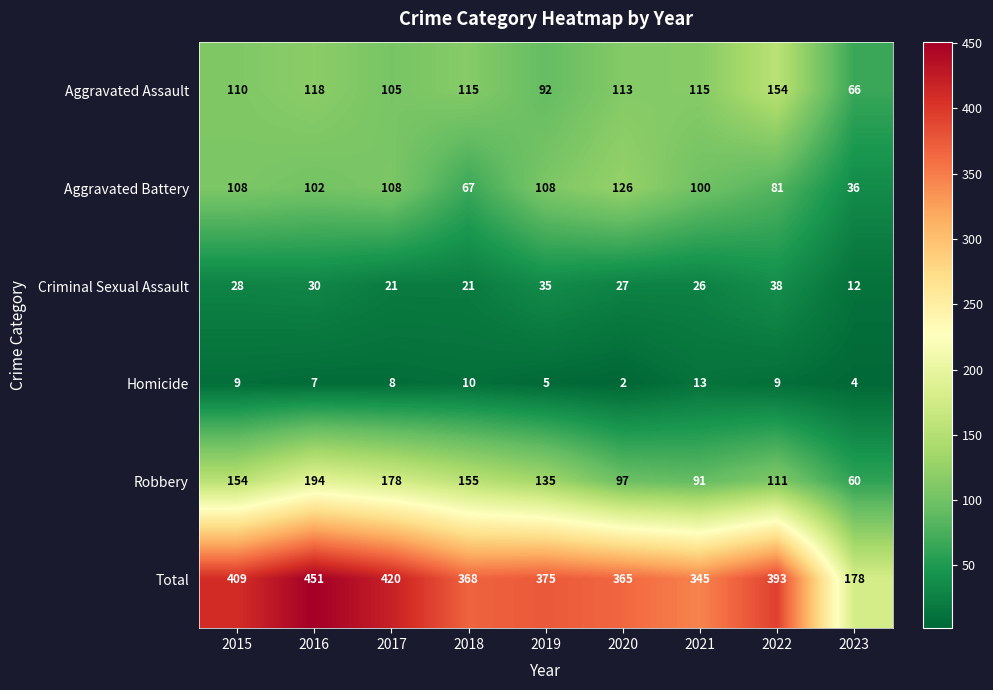

At which category is the sum across all series the highest?

2016